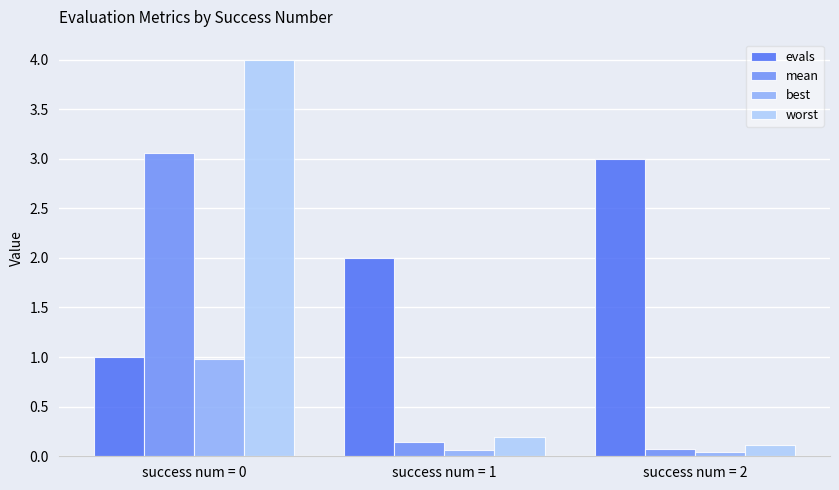

What is the value of the evals bar at the 1st from the left?

1.0